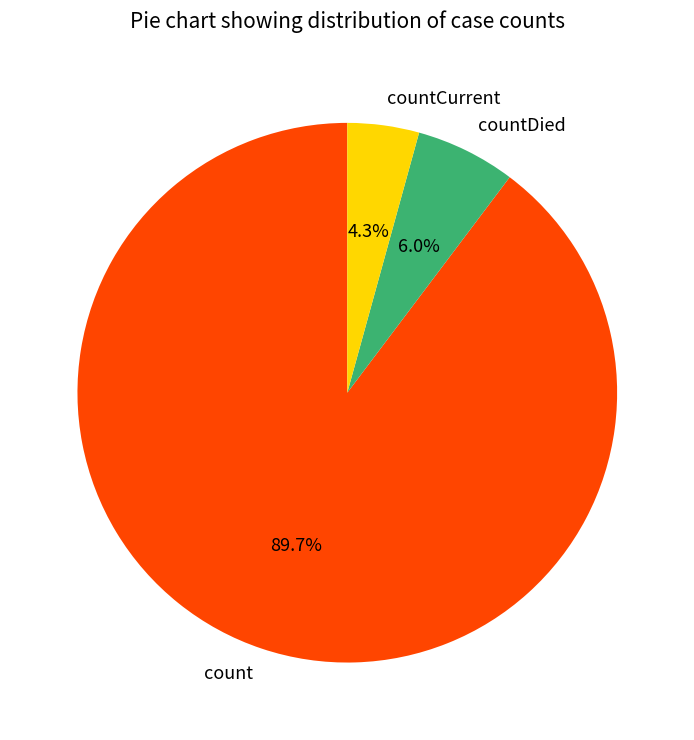

What is the smallest slice in the pie chart?

countCurrent